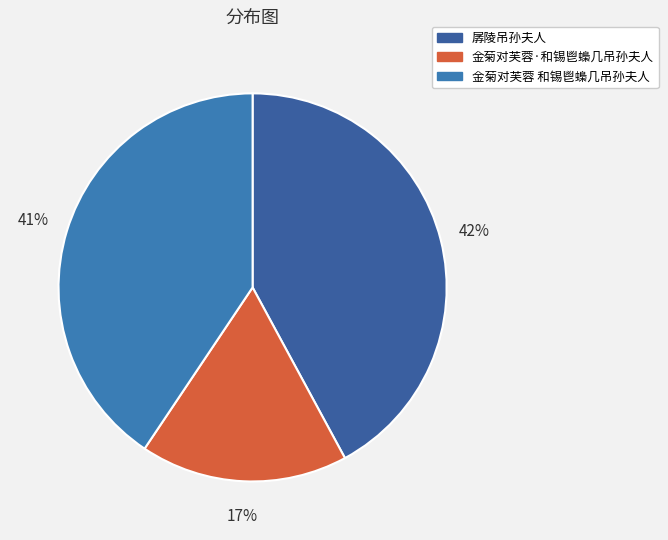

Which category has the smallest portion of the pie?

金菊对芙蓉·和锡鬯蟂几吊孙夫人